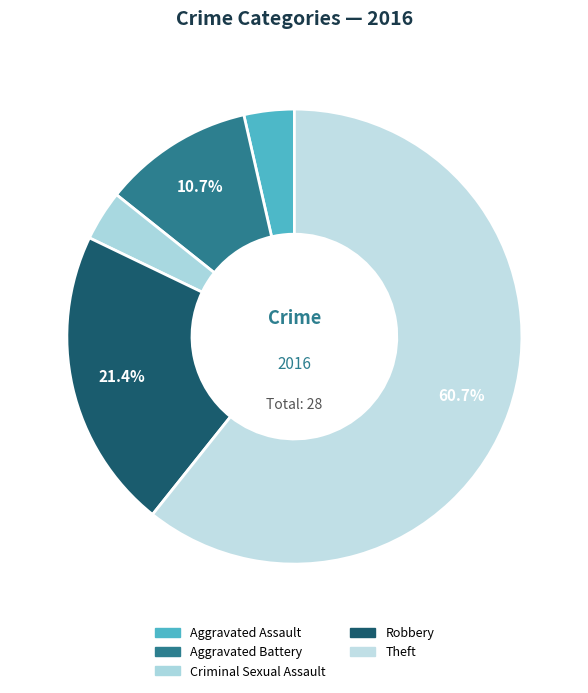

Which category has the biggest portion of the pie?

Theft